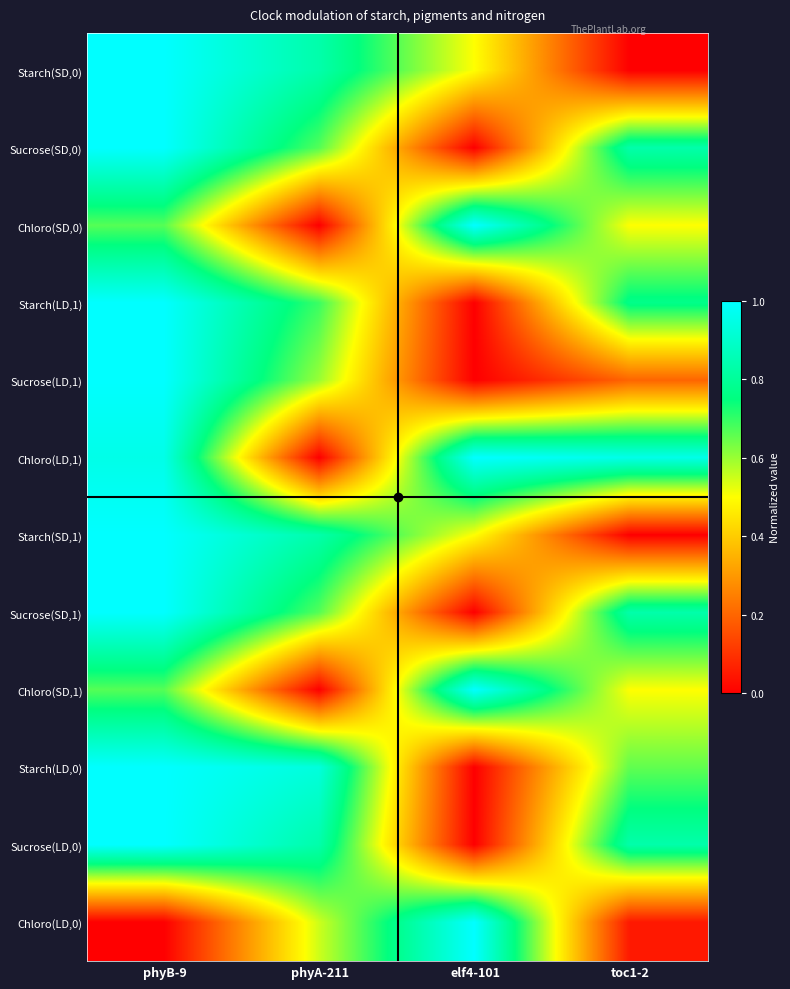

Rank the series at elf4-101 from highest to lowest value.

Chloro(SD,0), Chloro(LD,1), Chloro(SD,1), Chloro(LD,0), Starch(SD,0), Starch(SD,1), Sucrose(SD,0), Starch(LD,1), Sucrose(LD,1), Sucrose(SD,1), Starch(LD,0), Sucrose(LD,0)